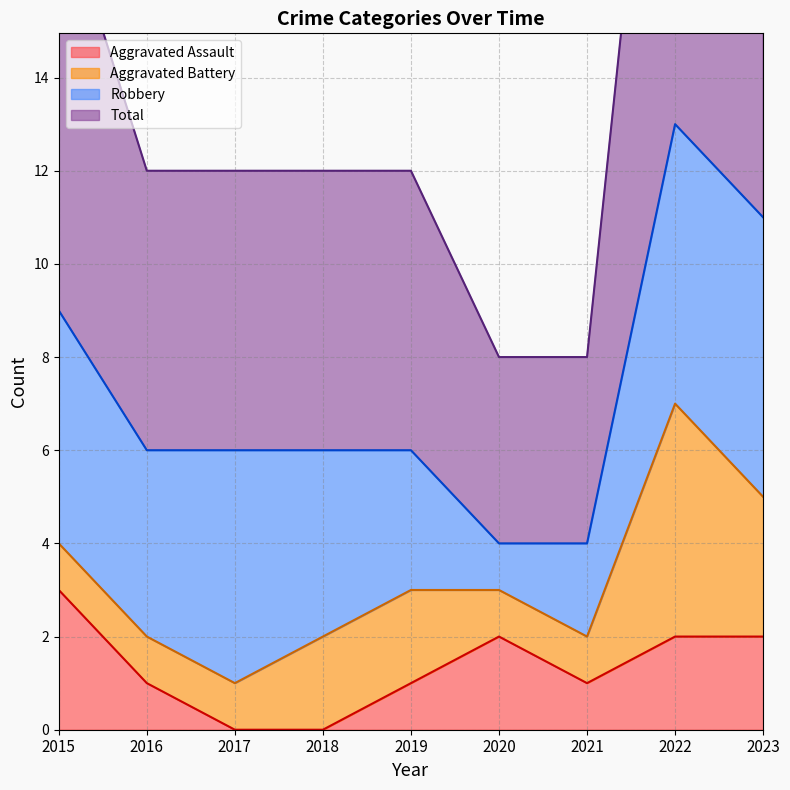

Which has a higher value, 2018 or 2022?

2022